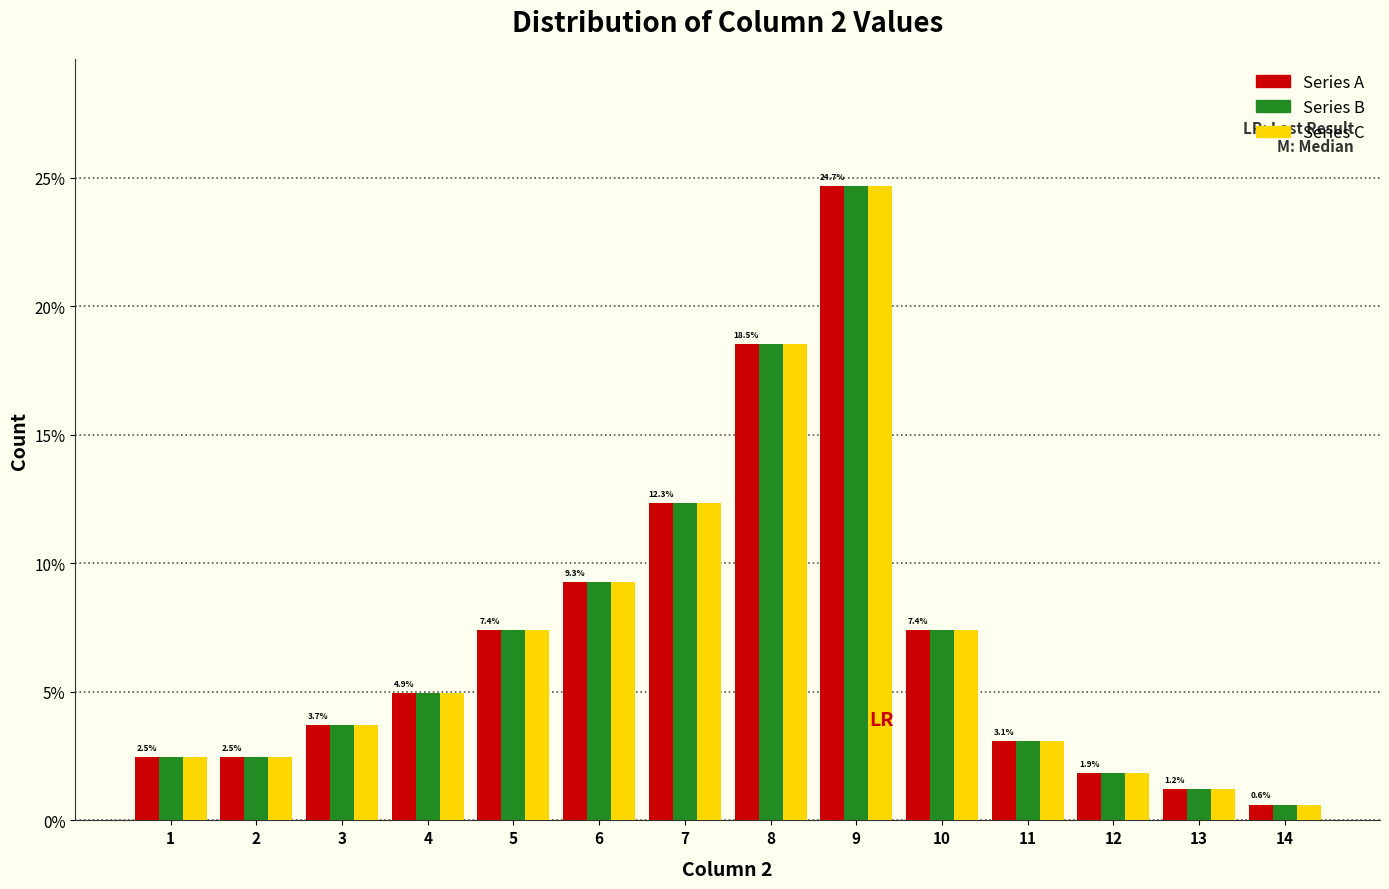

What is the difference between the Series C values at 2 and 7?

9.9